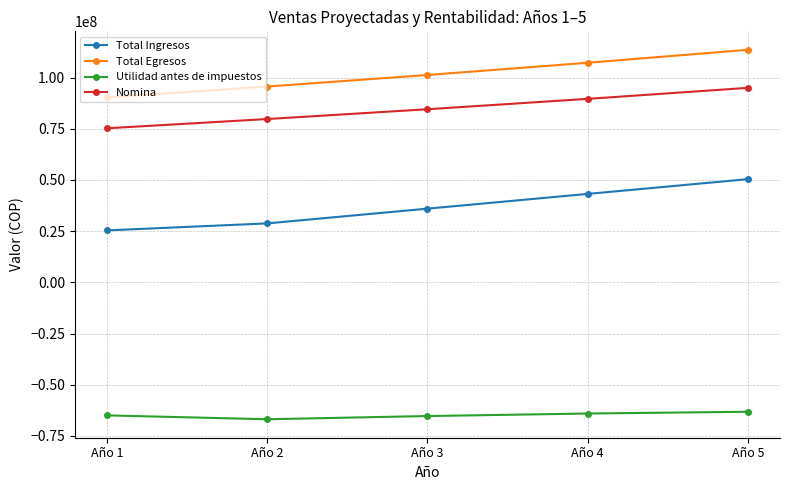

True or false: Utilidad antes de impuestos and Total Ingresos intersect in this chart.

False